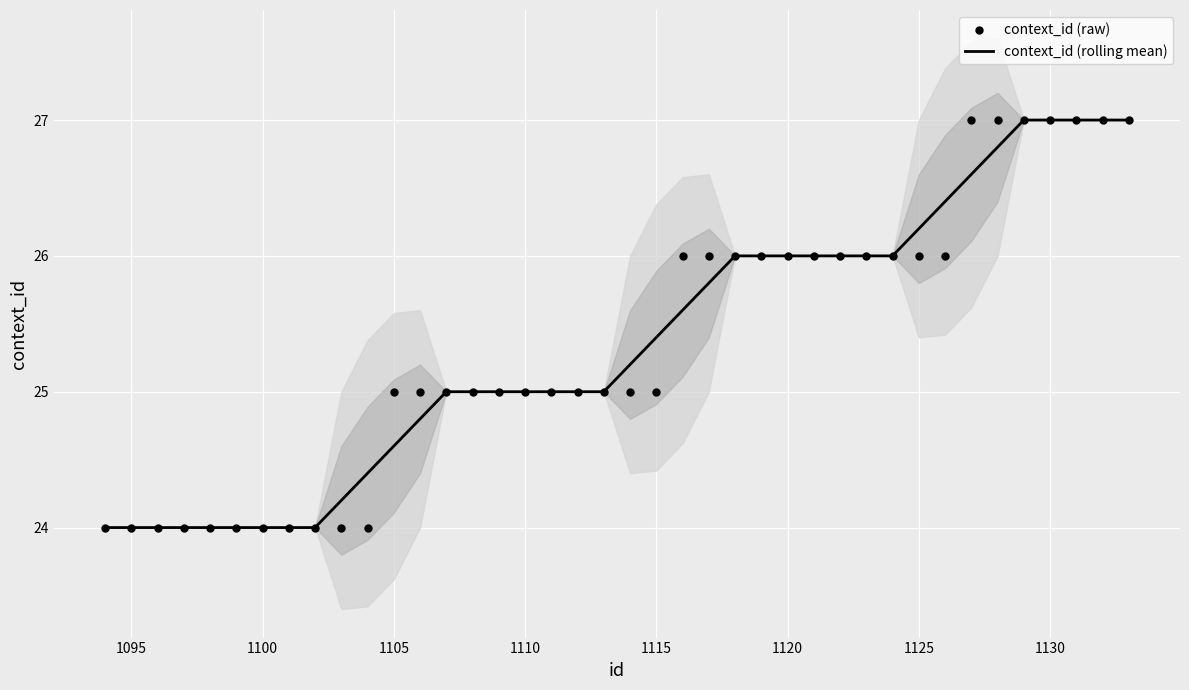

Which series has the largest total across all categories?

context_id (rolling mean)